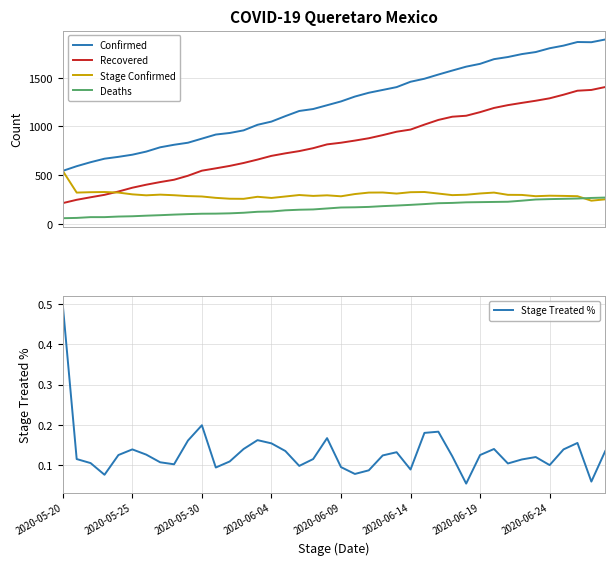

Reading left to right, transcribe all the data shown in this chart.

Confirmed: 544.0	592.0	633.0	669.0	688.0	710.0	742.0	786.0	812.0	833.0	875.0	917.0	933.0	960.0	1017.0	1050.0	1106.0	1159.0	1179.0	1218.0	1257.0	1307.0	1346.0	1375.0	1404.0	1459.0	1490.0	1533.0	1574.0	1614.0	1643.0	1691.0	1713.0	1743.0	1764.0	1803.0	1830.0	1867.0	1865.0	1893.0
Recovered: 213.0	247.0	273.0	298.0	332.0	371.0	402.0	429.0	453.0	494.0	546.0	570.0	595.0	625.0	660.0	698.0	724.0	747.0	777.0	816.0	833.0	855.0	879.0	911.0	946.0	968.0	1019.0	1067.0	1100.0	1110.0	1147.0	1190.0	1219.0	1242.0	1264.0	1289.0	1326.0	1367.0	1375.0	1405.0
Stage Confirmed: 544.0	321.0	325.0	327.0	321.0	303.0	293.0	300.0	294.0	285.0	281.0	267.0	258.0	257.0	278.0	266.0	281.0	296.0	287.0	293.0	283.0	306.0	321.0	322.0	311.0	325.0	327.0	311.0	295.0	299.0	312.0	321.0	298.0	297.0	284.0	289.0	287.0	284.0	238.0	252.0
Deaths: 58.0	61.0	69.0	69.0	75.0	78.0	84.0	89.0	95.0	100.0	104.0	105.0	108.0	114.0	124.0	127.0	139.0	145.0	148.0	158.0	168.0	170.0	174.0	182.0	188.0	195.0	203.0	212.0	215.0	221.0	223.0	225.0	227.0	238.0	250.0	254.0	257.0	260.0	266.0	270.0
Stage Treated %: 0.5	0.1	0.1	0.1	0.1	0.1	0.1	0.1	0.1	0.2	0.2	0.1	0.1	0.1	0.2	0.2	0.1	0.1	0.1	0.2	0.1	0.1	0.1	0.1	0.1	0.1	0.2	0.2	0.1	0.1	0.1	0.1	0.1	0.1	0.1	0.1	0.1	0.2	0.1	0.1